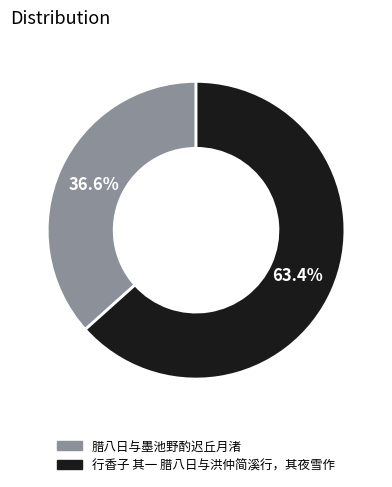

Rank the categories by value from highest to lowest.

行香子 其一 腊八日与洪仲简溪行，其夜雪作, 腊八日与墨池野酌迟丘月渚